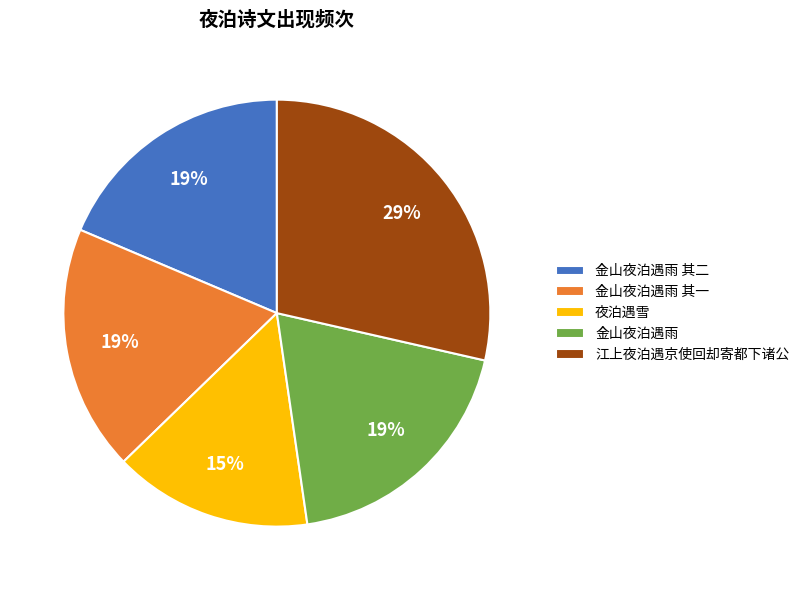

Approximately how many times larger is the value at 金山夜泊遇雨 compared to 金山夜泊遇雨 其一?

1.0